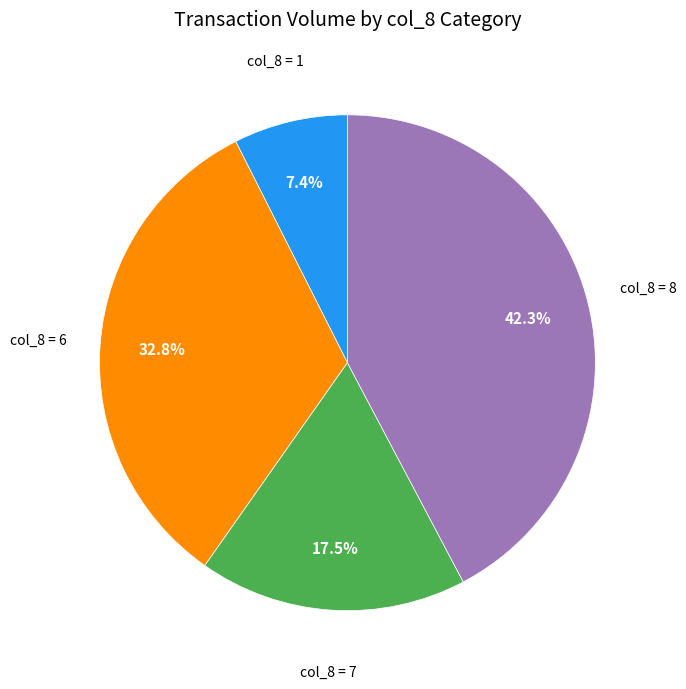

How many slices are in this pie chart?

4